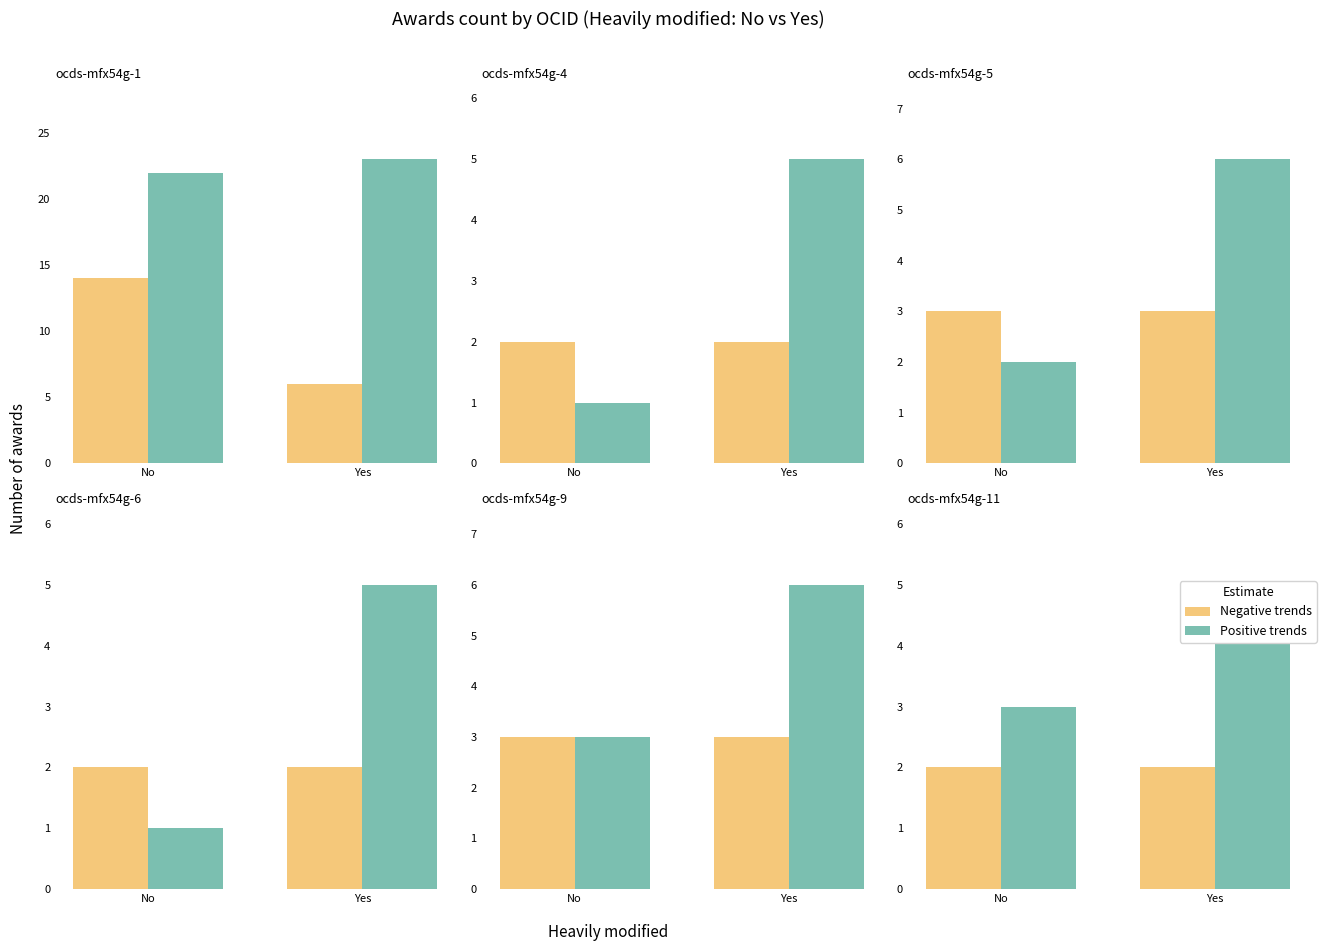

What is the label of the 2nd bar from the left?

Yes